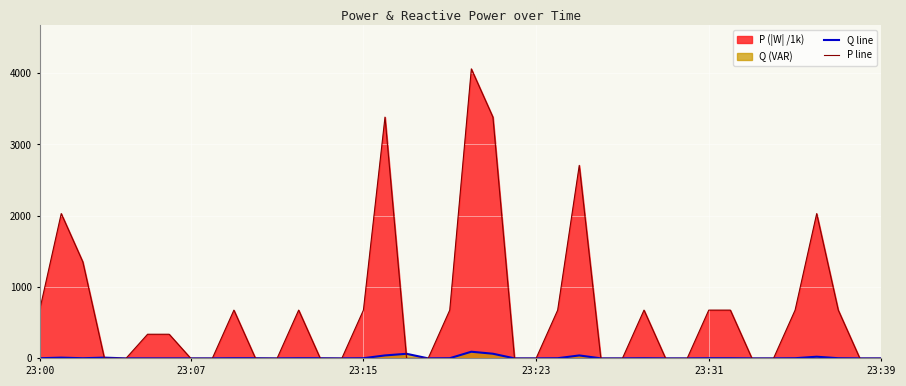

Reading left to right, what are all the values shown in this chart?

Q line: 2.0	10.0	2.0	10.0	0.0	0.0	0.0	0.0	0.0	2.0	2.0	0.0	2.0	2.0	0.0	2.0	41.0	64.0	0.0	2.0	93.0	65.0	0.0	0.0	2.0	41.0	0.0	0.0	2.0	0.0	0.0	2.0	2.0	0.0	0.0	2.0	23.0	2.0	0.0	0.0
P line: 676.8	2030.9	1353.4	0.2	0.0	338.4	338.4	0.2	0.0	676.7	0.1	0.0	677.0	0.0	0.0	676.8	3384.1	0.3	0.0	677.0	4060.9	3384.1	0.0	0.0	676.8	2707.3	0.0	0.0	676.8	0.0	0.0	676.8	676.8	0.0	0.0	676.8	2030.5	676.8	0.0	0.0